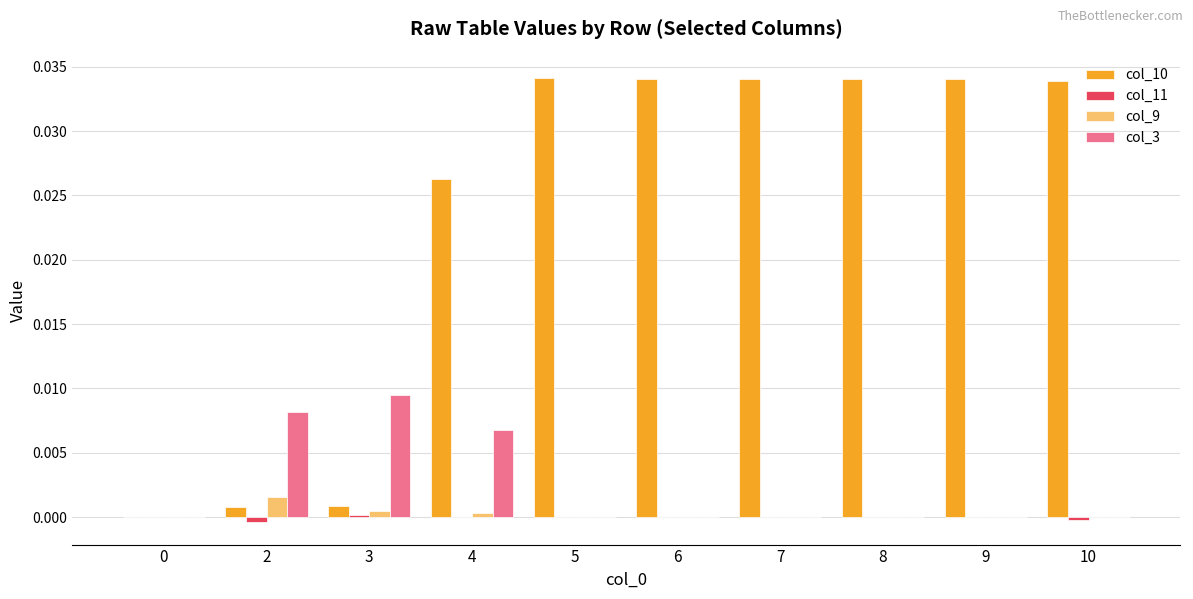

True or false: col_11 has a value of 0.0 at 5.

True